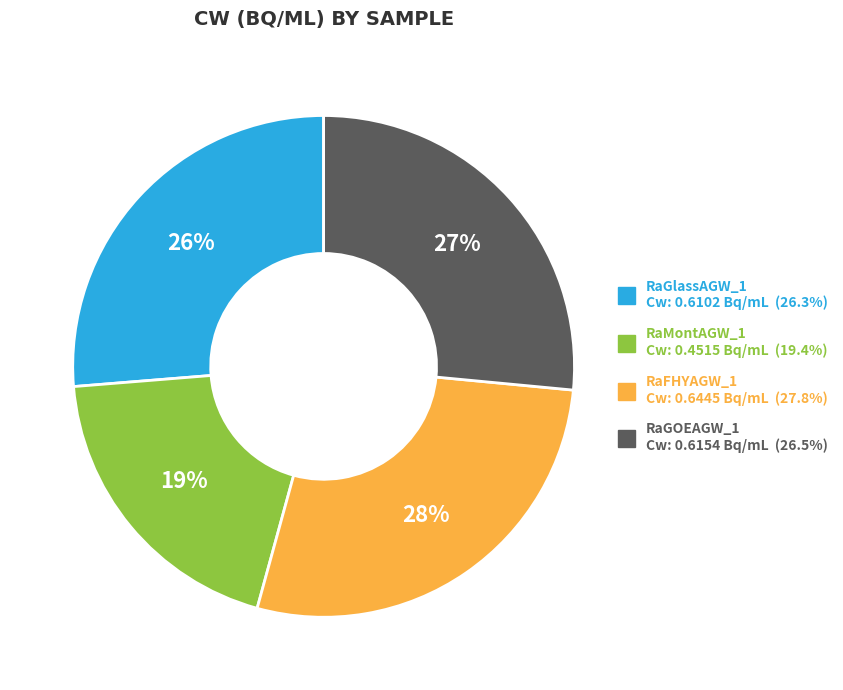

To the nearest percent, what portion does RaFHYAGW_1 represent?

28%